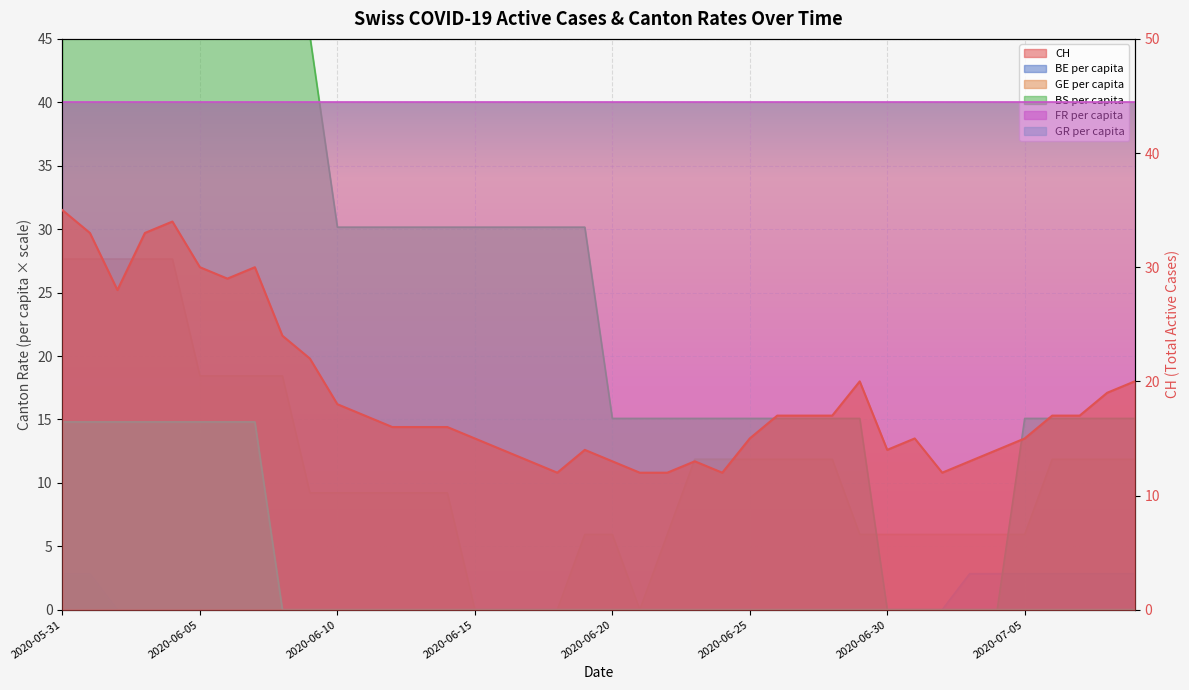

At which category is the sum across all series the highest?

2020-05-31